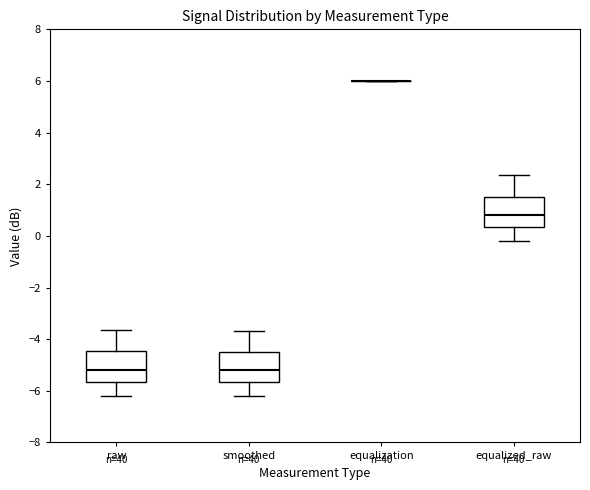

Where does the lower whisker of the box for raw end on the y-axis? The values are not printed on the chart, so give them approximately, as read against the axis.

-6.2